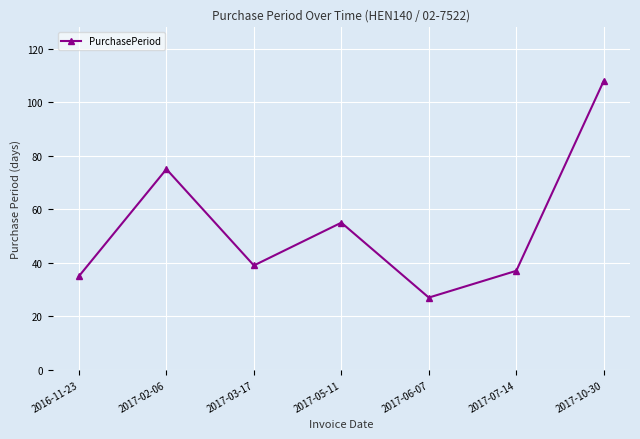

How many data points does each series have?

7